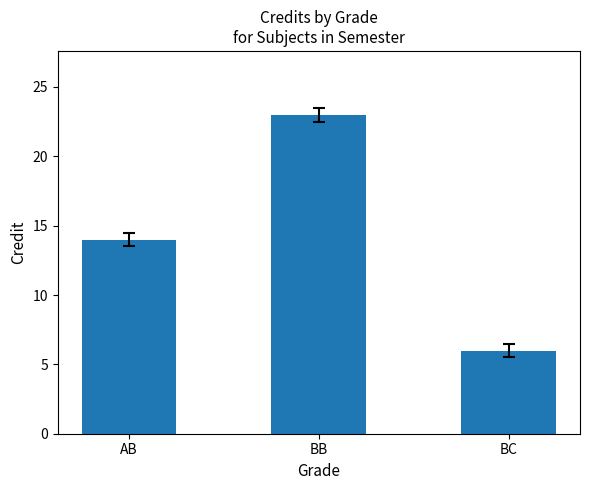

The value at BC is 3. True or false?

False